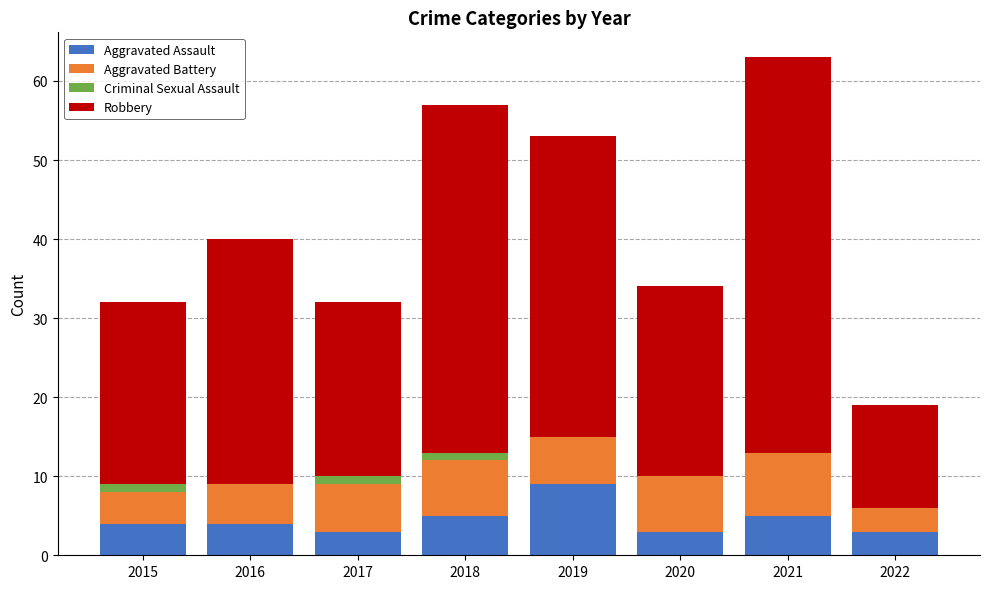

At which category is the sum across all series the highest?

2021